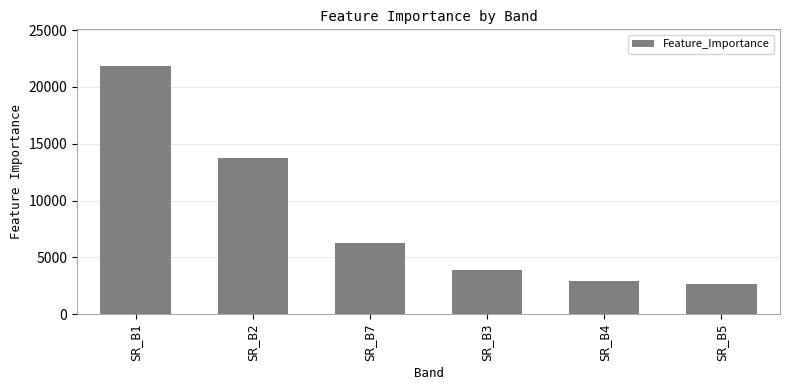

What is the value of the 4th bar from the left?

3904.8